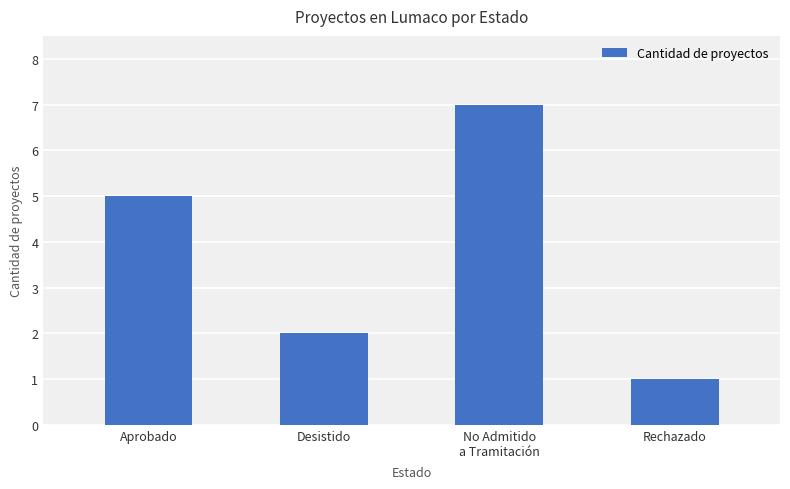

What is the smallest value displayed?

1